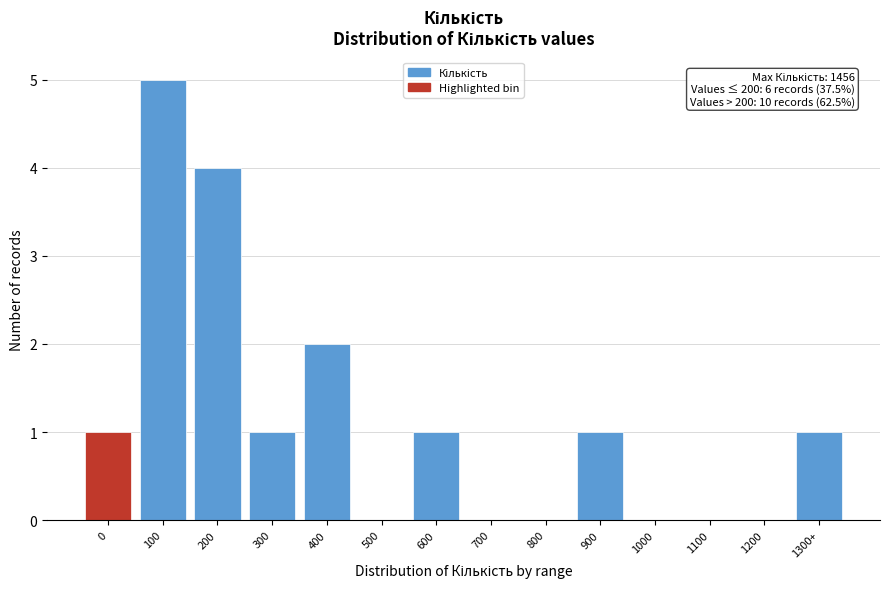

Reading right to left, what are all the values shown in this chart?

1300+=1	1200=0	1100=0	1000=0	900=1	800=0	700=0	600=1	500=0	400=2	300=1	200=4	100=5	0=1